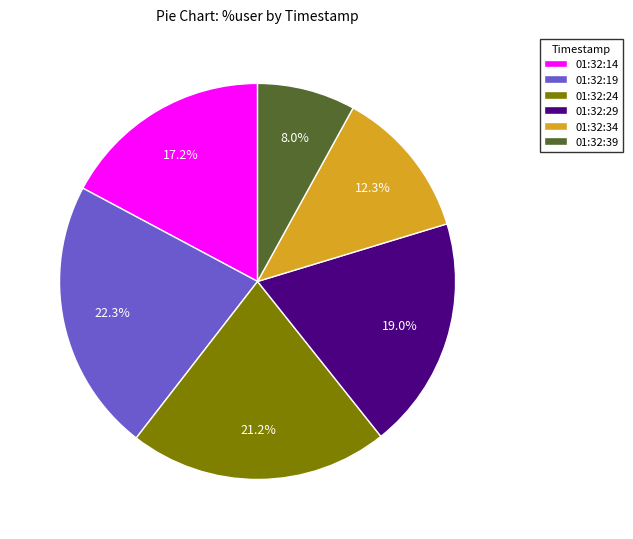

To the nearest percent, what is the difference between the largest and smallest slice percentages?

14%